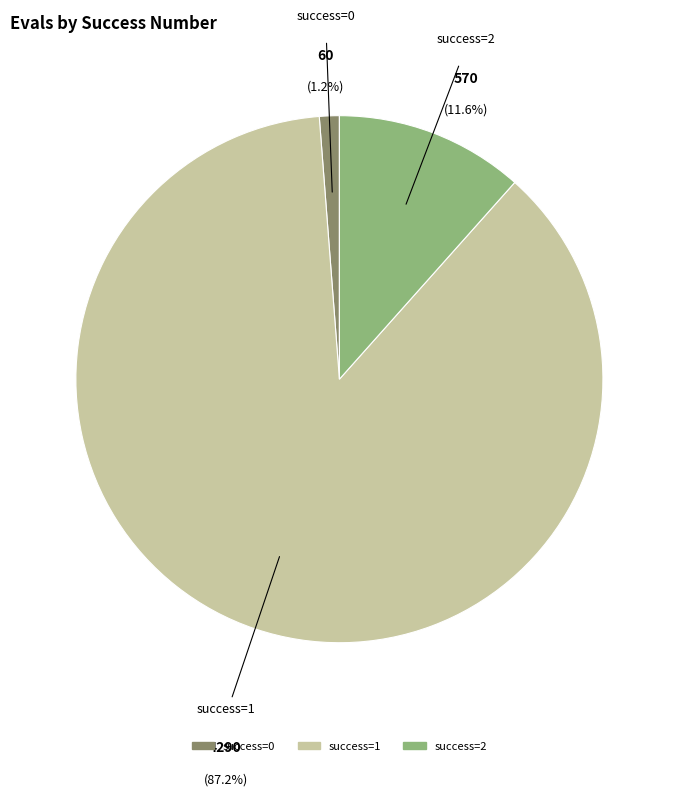

To the nearest percent, what is the average slice percentage?

33%